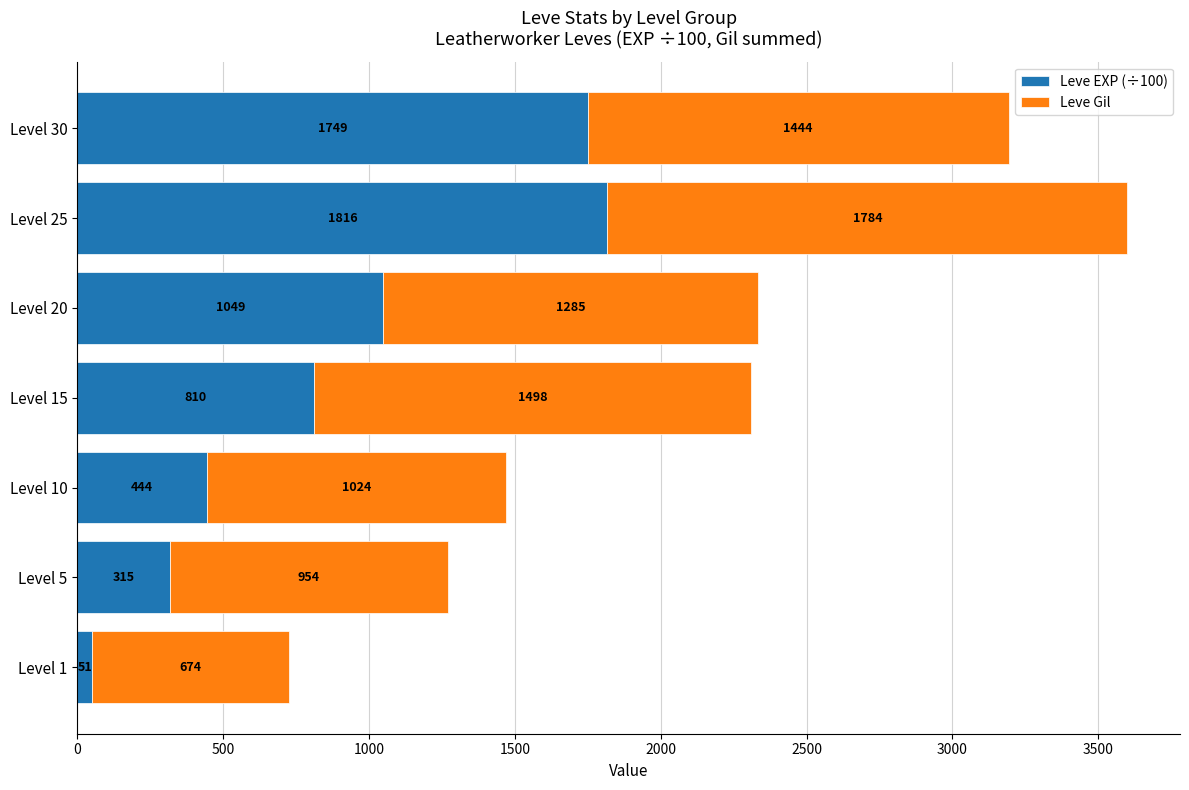

Rank the categories by Leve EXP (÷100) value from lowest to highest.

Level 1, Level 5, Level 10, Level 15, Level 20, Level 30, Level 25